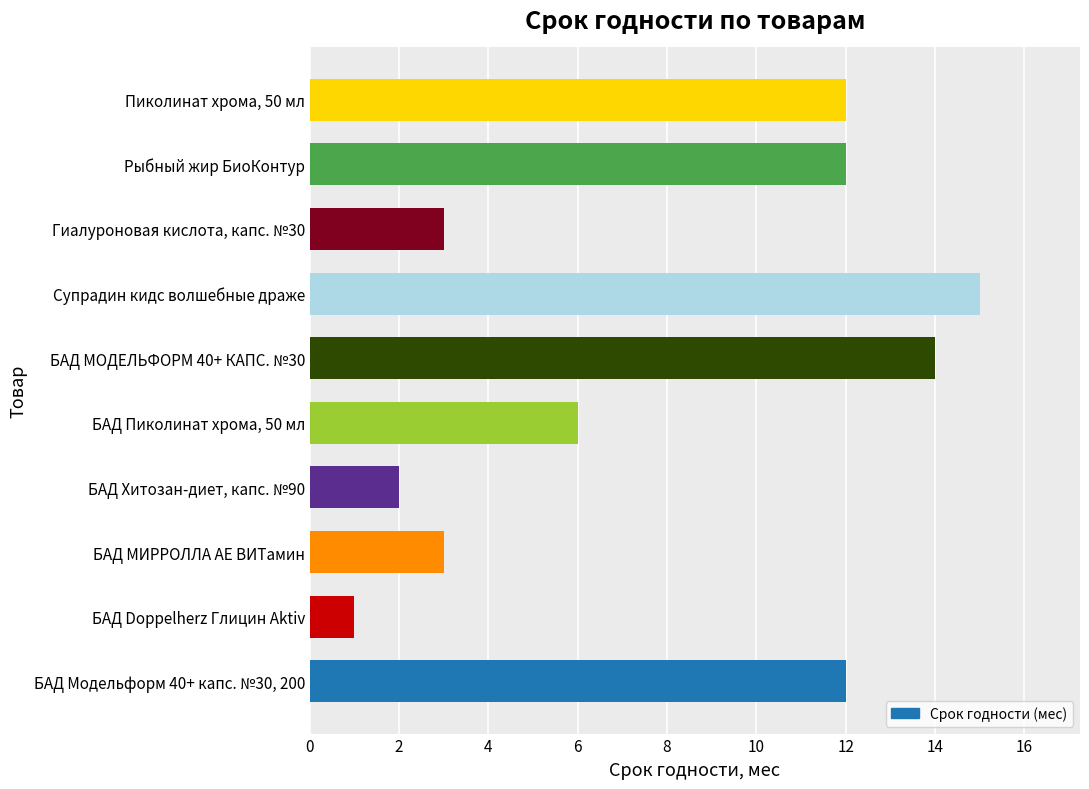

What is the greatest value displayed?

15